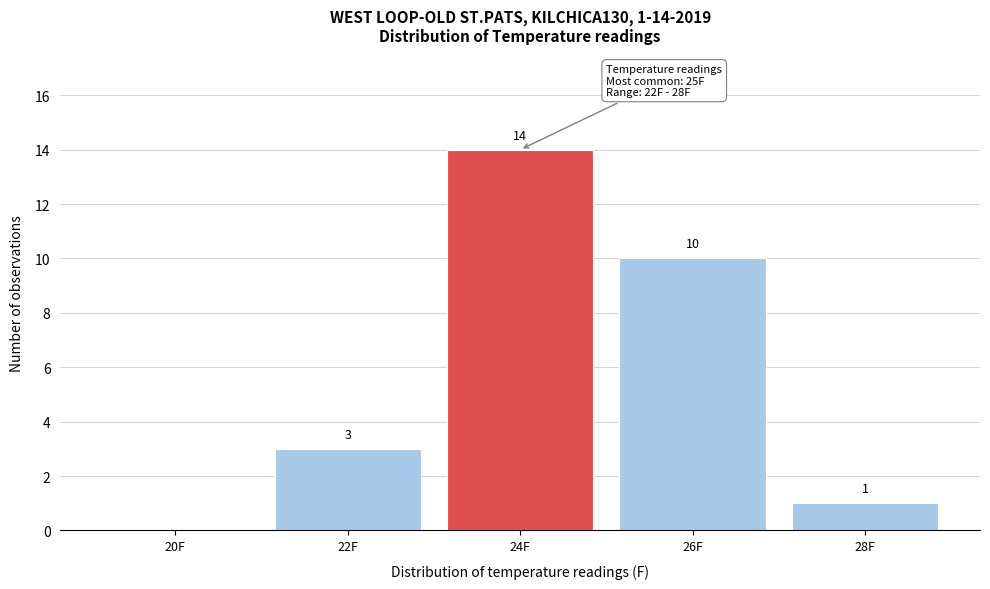

Reading left to right, transcribe all the data shown in this chart.

20F=0	22F=3	24F=14	26F=10	28F=1